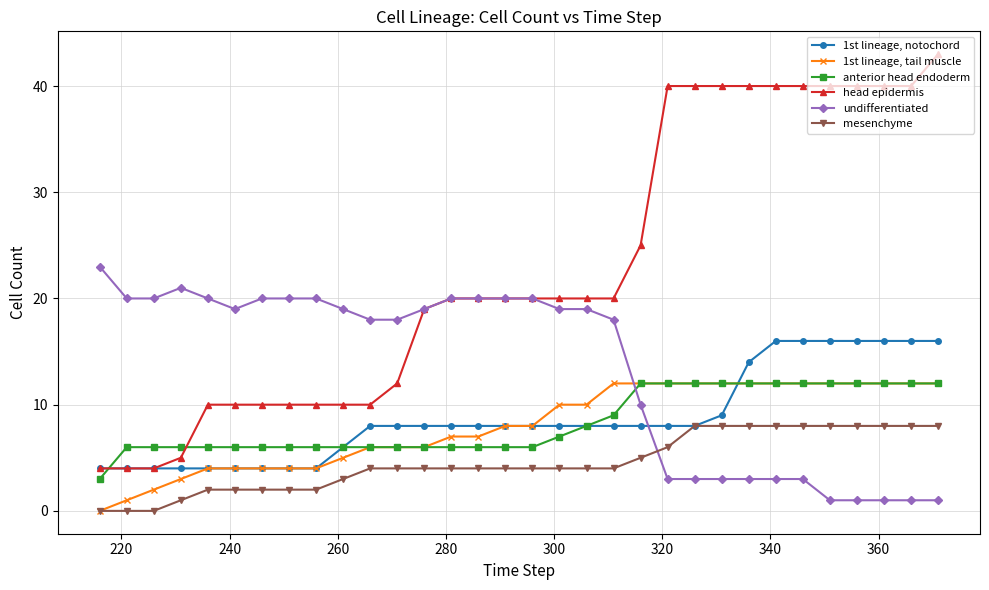

What is the average value of the head epidermis series?

23